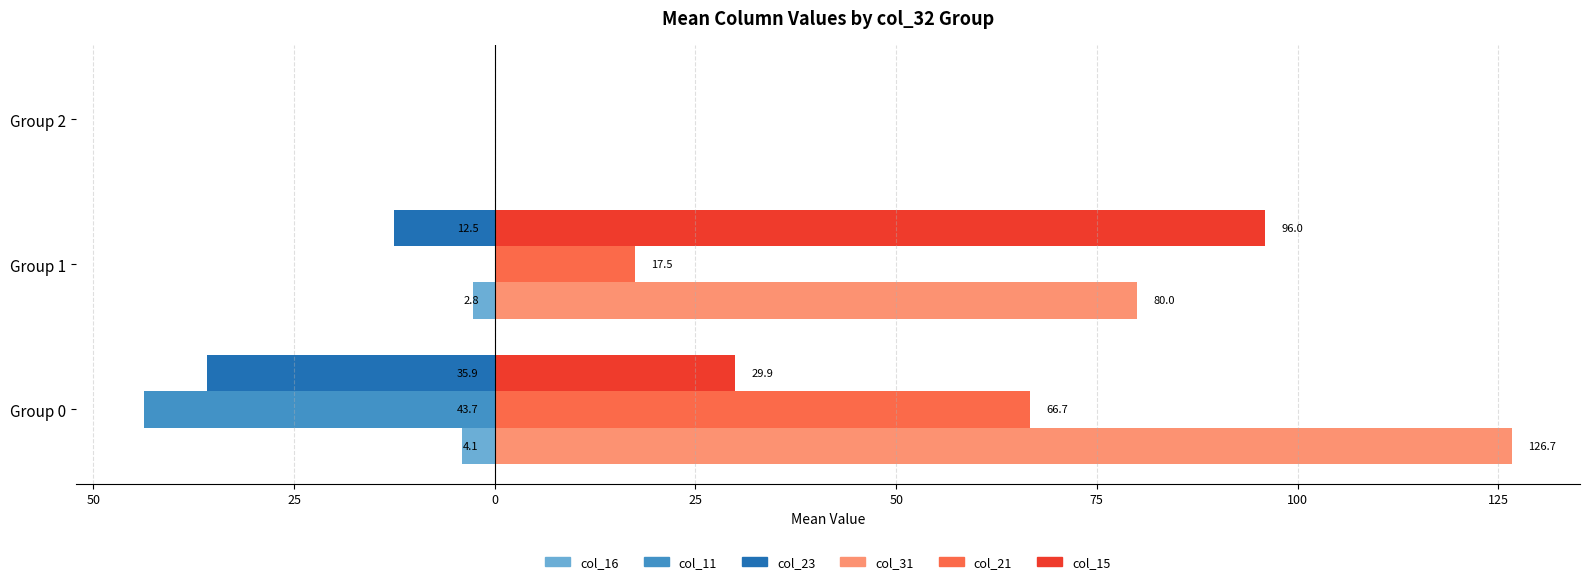

Which series has the largest total across all categories?

col_31